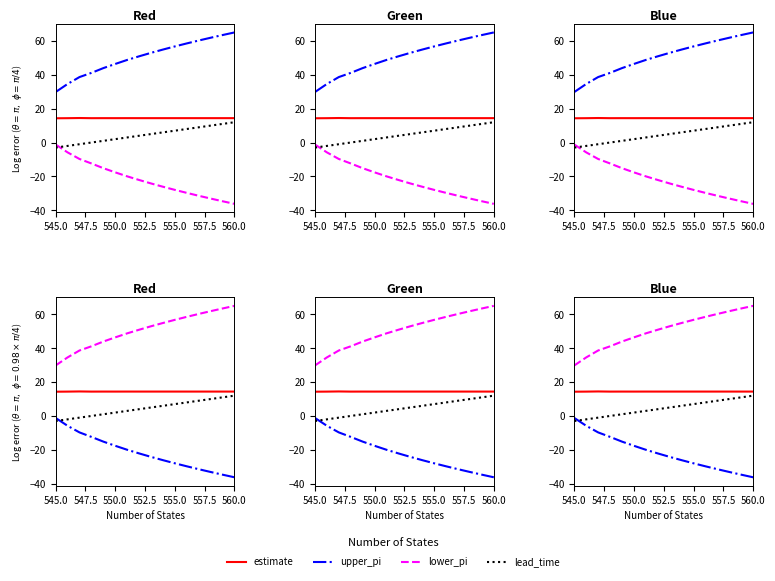

What are all the series names shown in the legend?

estimate, upper_pi, lower_pi, lead_time